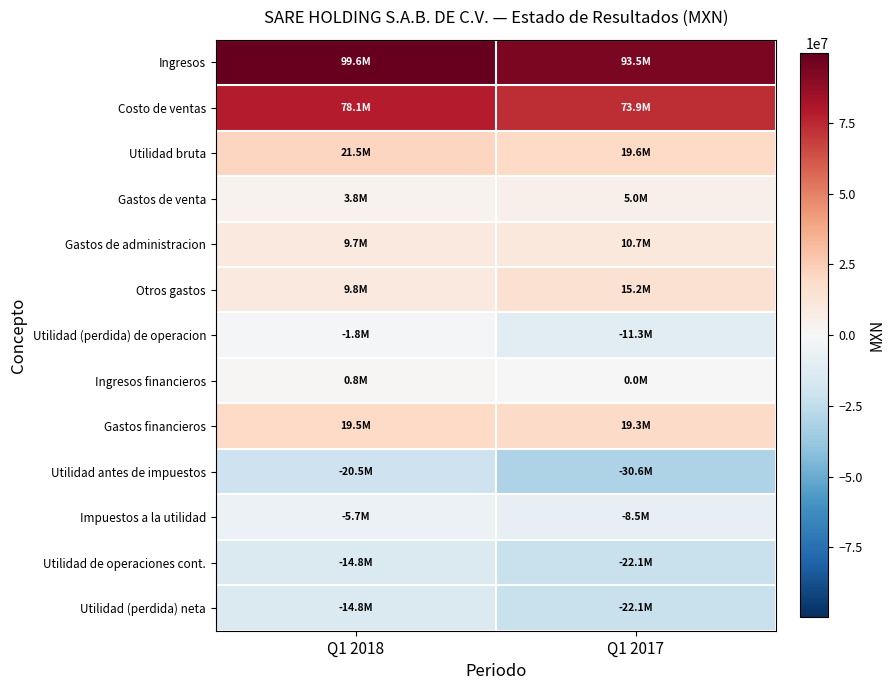

What is the smallest value displayed?

-30626000